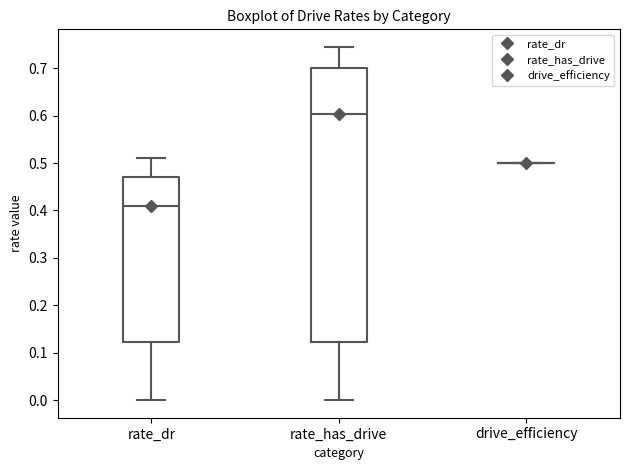

Where is the upper edge of the box for rate_dr on the y-axis? The values are not printed on the chart, so give them approximately, as read against the axis.

0.47